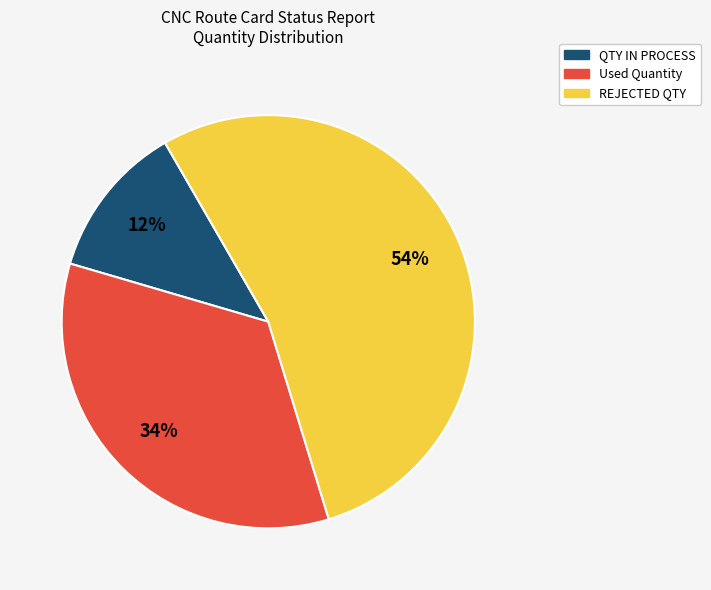

To the nearest percent, what is the average slice percentage?

33%